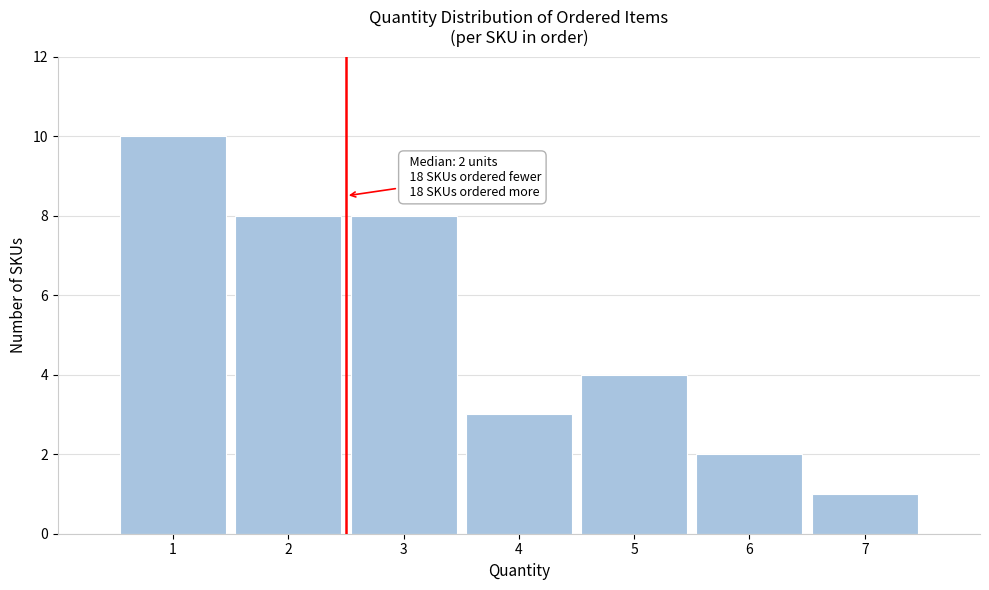

Over which range of the x-axis is the bar tallest?

0.5 to 1.5